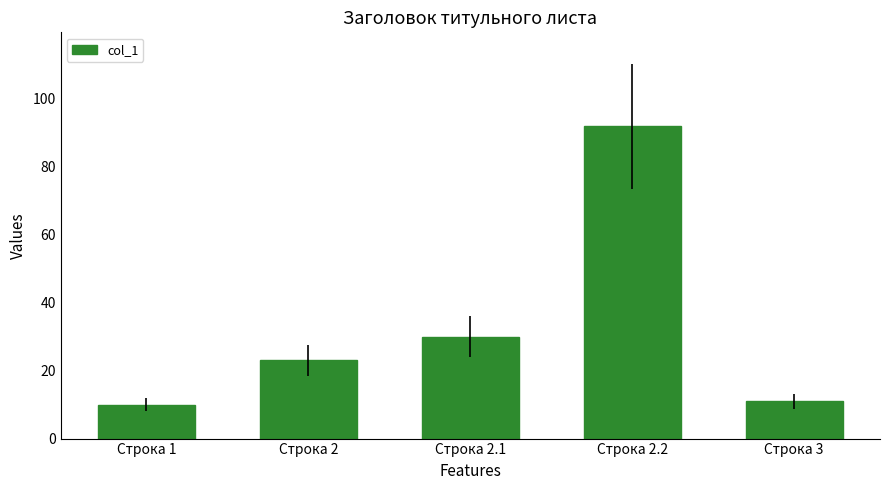

Rank the categories by value from highest to lowest.

Строка 2.2, Строка 2.1, Строка 2, Строка 3, Строка 1